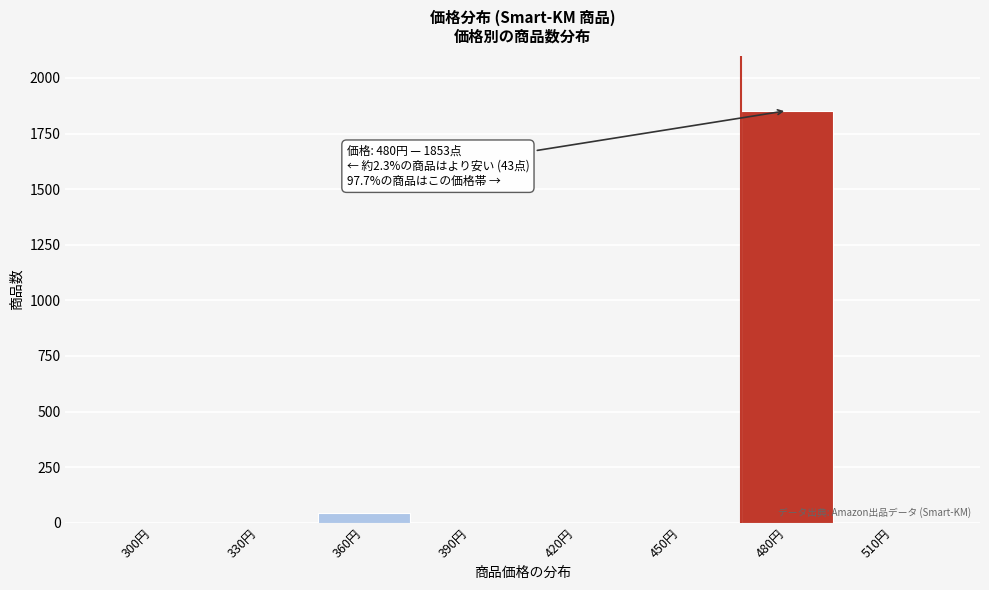

Reading left to right, list all the values displayed in this chart.

300円=0	330円=0	360円=43	390円=0	420円=0	450円=0	480円=1853	510円=0